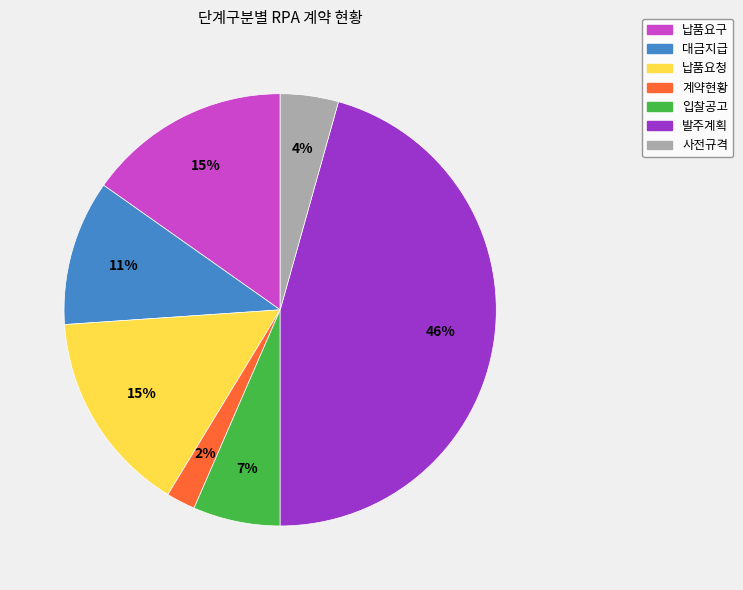

Which category has the biggest portion of the pie?

발주계획